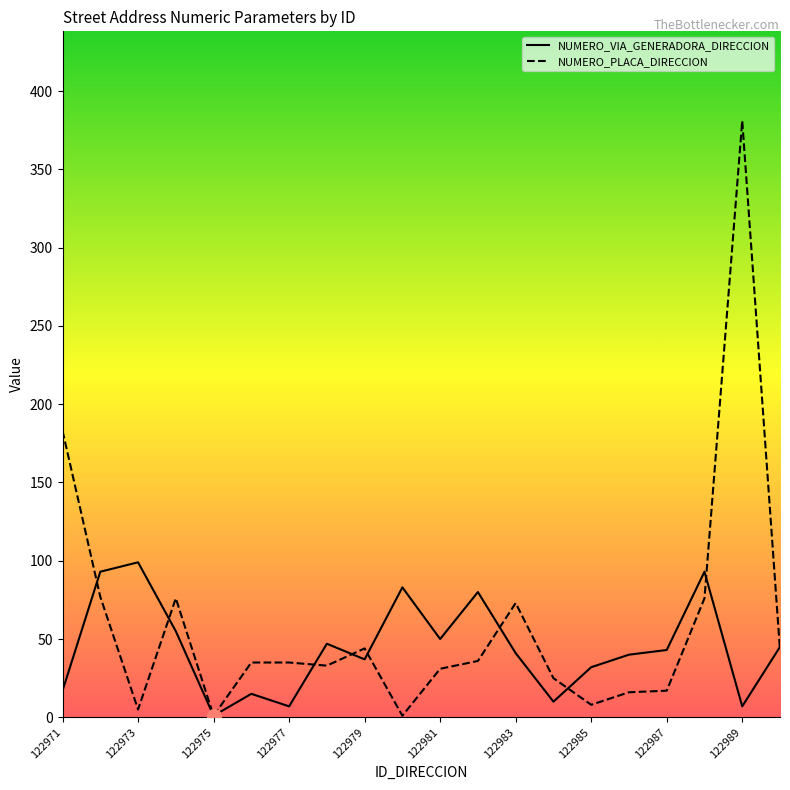

True or false: NUMERO_PLACA_DIRECCION and NUMERO_VIA_GENERADORA_DIRECCION cross at least once.

True